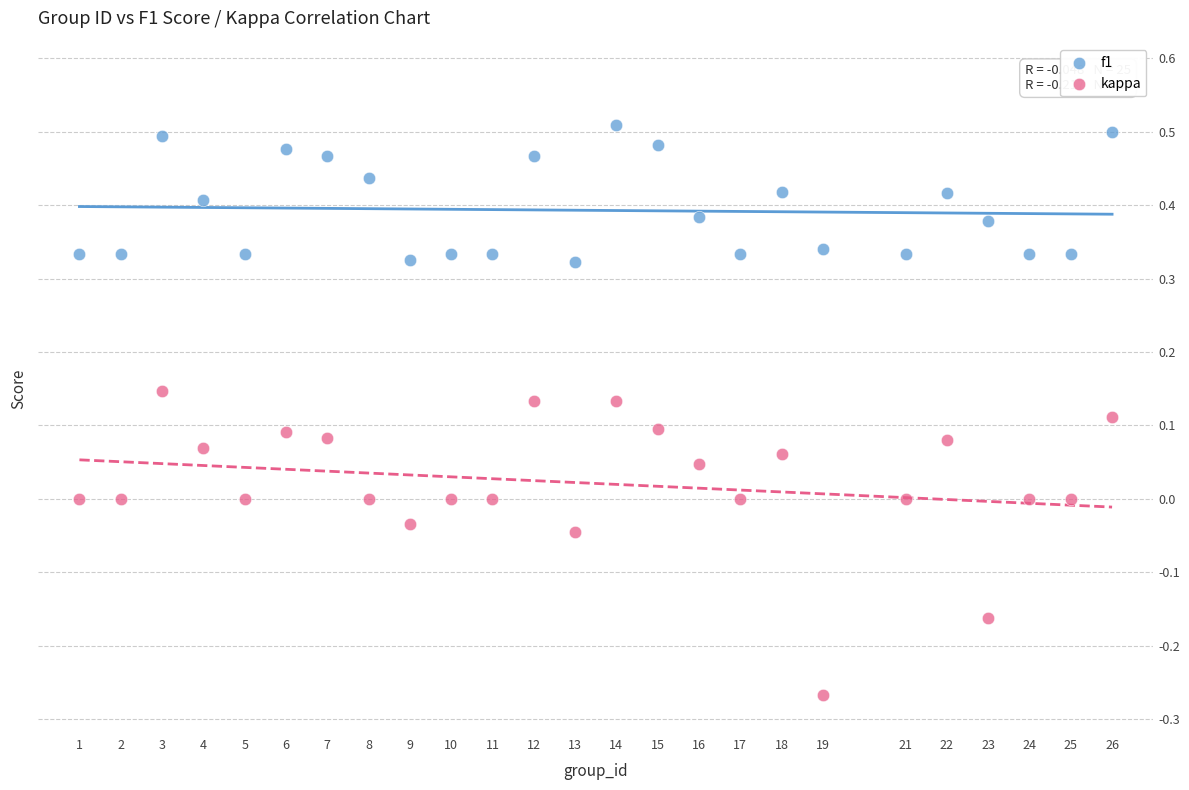

Which series contains the lowest Y value?

kappa